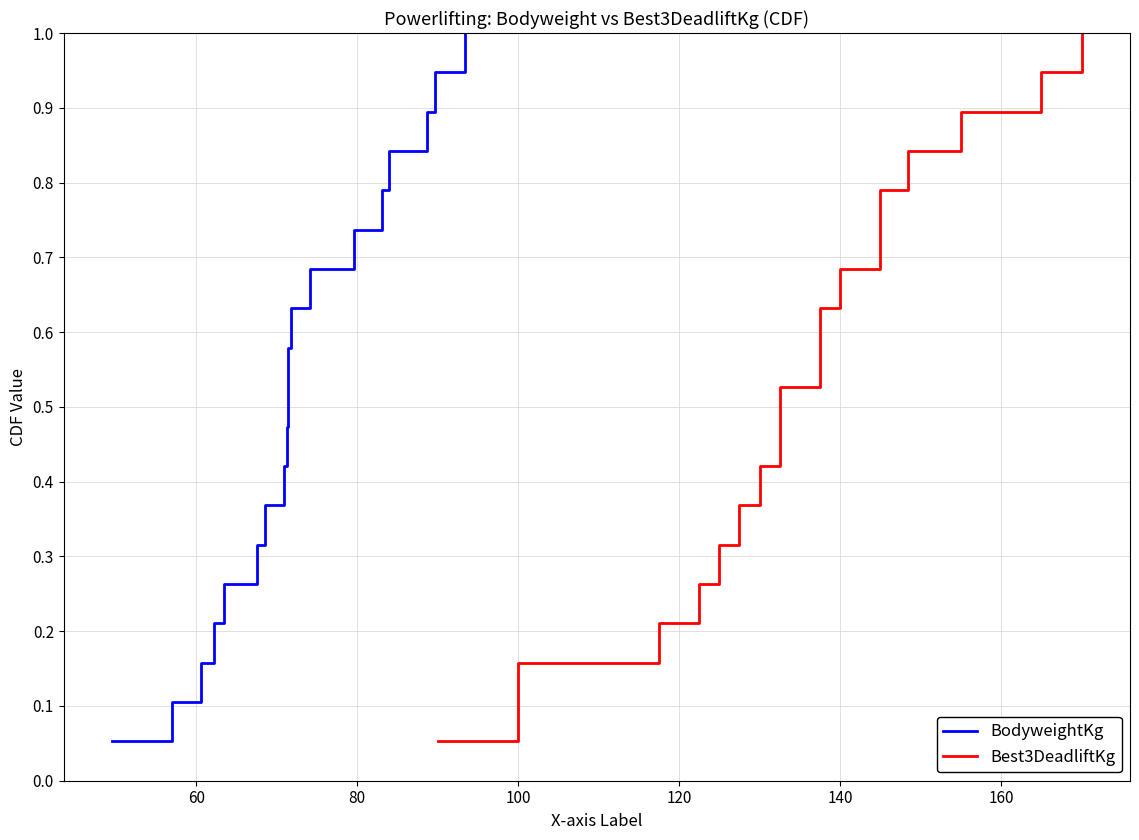

What is the highest value of the BodyweightKg series?

1.0